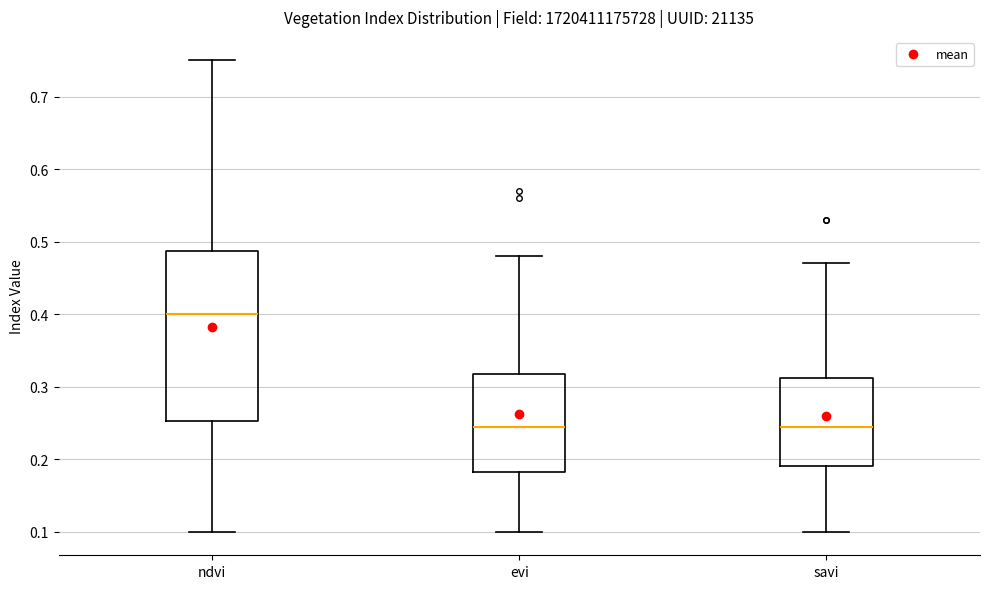

Reading left to right, read every box against the y-axis: the position of its median line, the range the box covers, and the ends of its whiskers. The values are not printed on the chart, so give them approximately, as read against the axis.

ndvi: median 0.40, box 0.25 to 0.49, whiskers 0.10 to 0.75
evi: median 0.25, box 0.18 to 0.32, whiskers 0.10 to 0.48
savi: median 0.25, box 0.19 to 0.31, whiskers 0.10 to 0.47